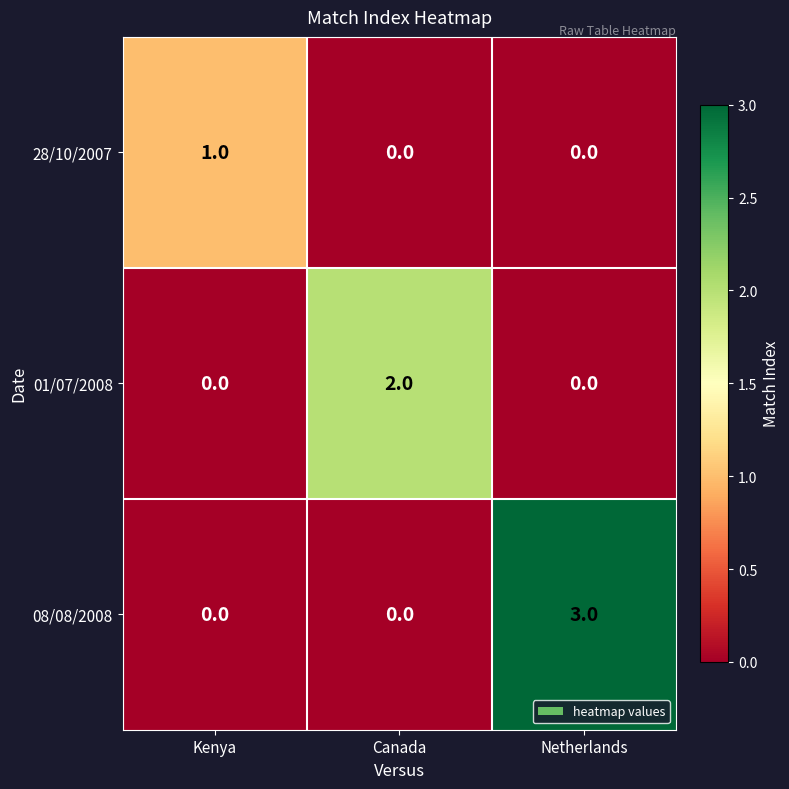

What is the greatest value displayed?

3